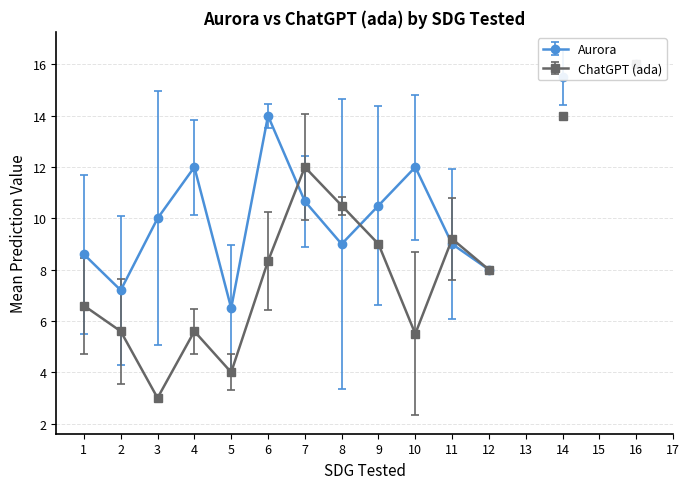

Does the chart have visible grid lines?

Yes